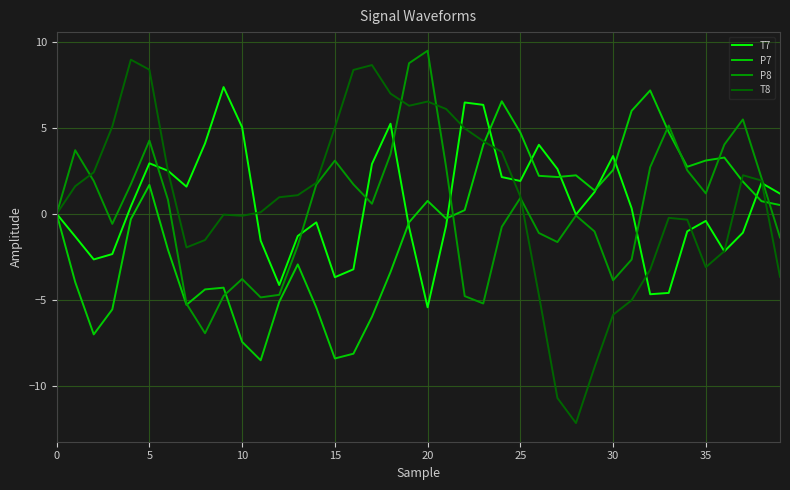

In T8, how many points are lower than both neighbors (excluding endpoints)?

5